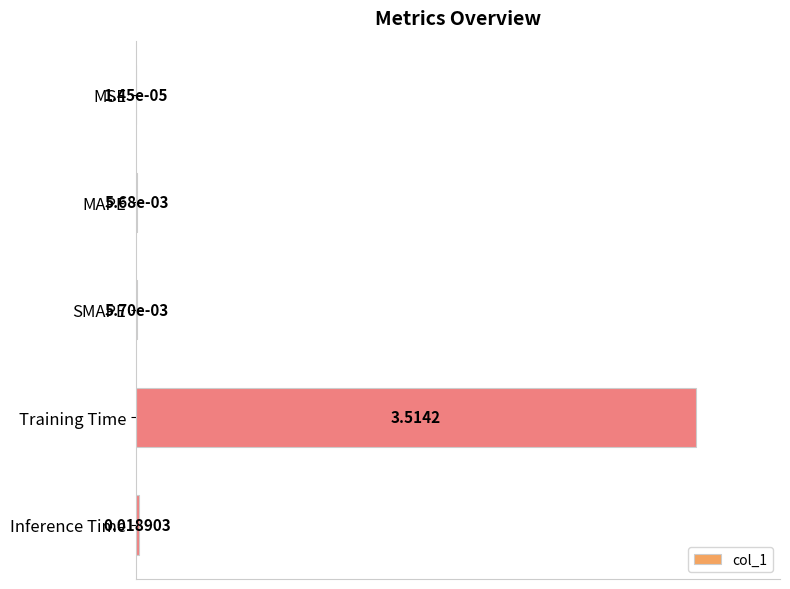

At which label is the value closest to 0?

MSE